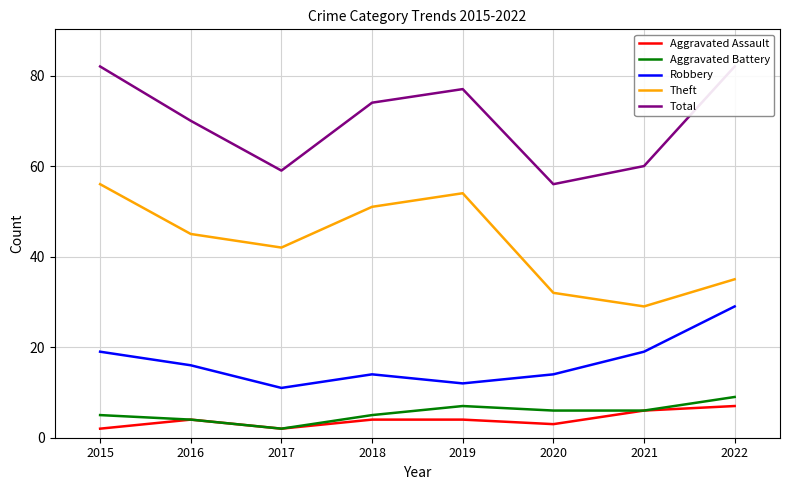

Reading left to right, what are all the values shown in this chart?

Aggravated Assault: 2	4	2	4	4	3	6	7
Aggravated Battery: 5	4	2	5	7	6	6	9
Robbery: 19	16	11	14	12	14	19	29
Theft: 56	45	42	51	54	32	29	35
Total: 82	70	59	74	77	56	60	82